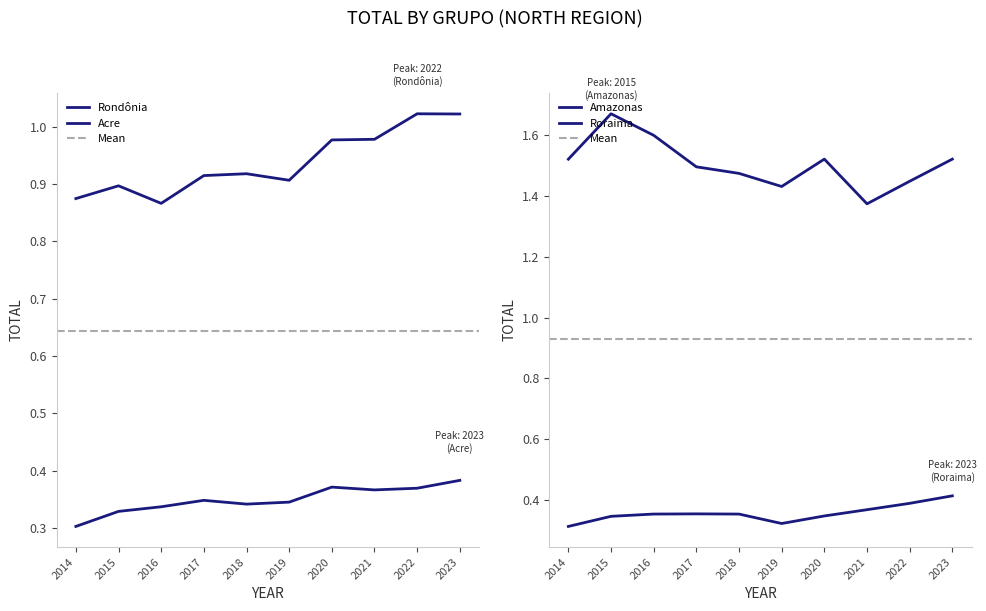

Is it true that Rondônia equals 0.9 at 2019?

True